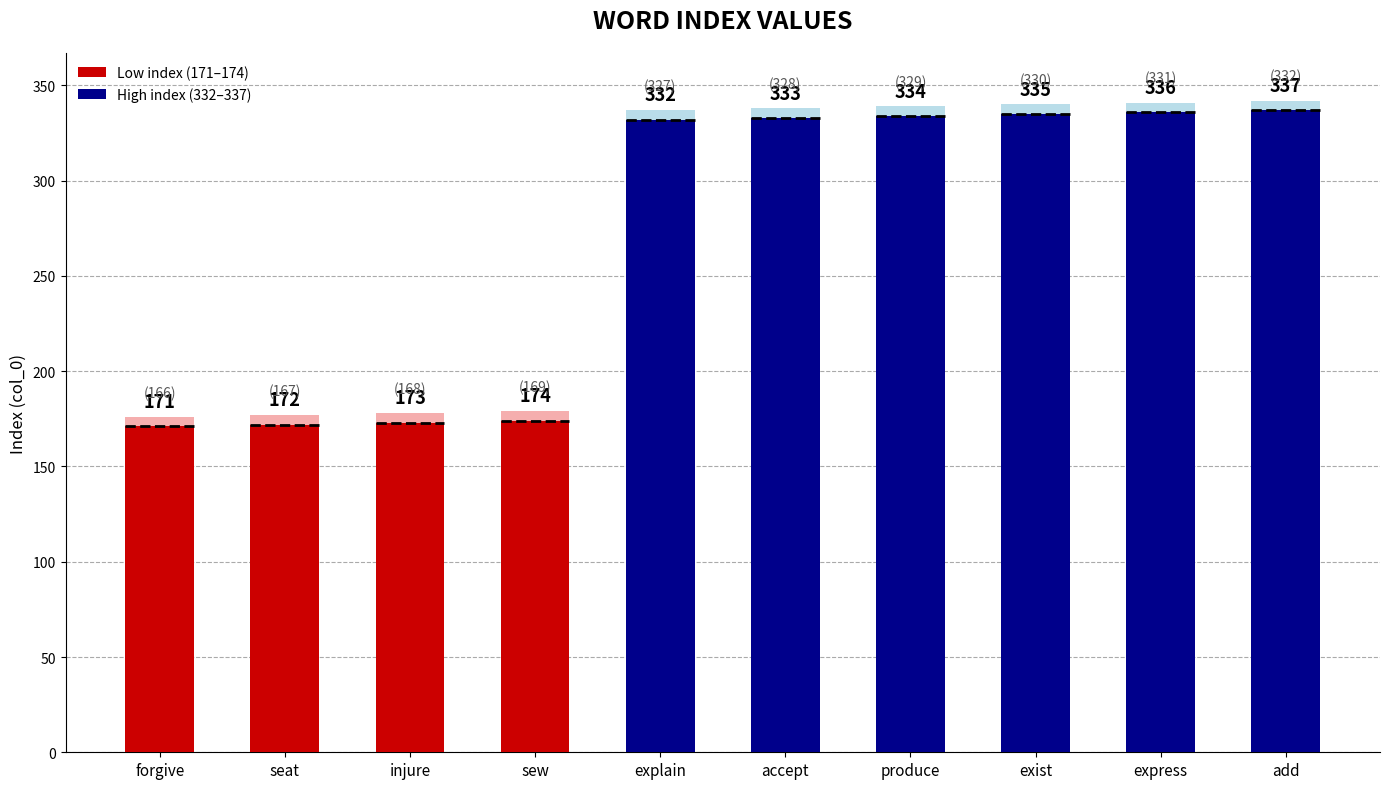

What is the ratio of the value at accept to the value at injure?

1.9